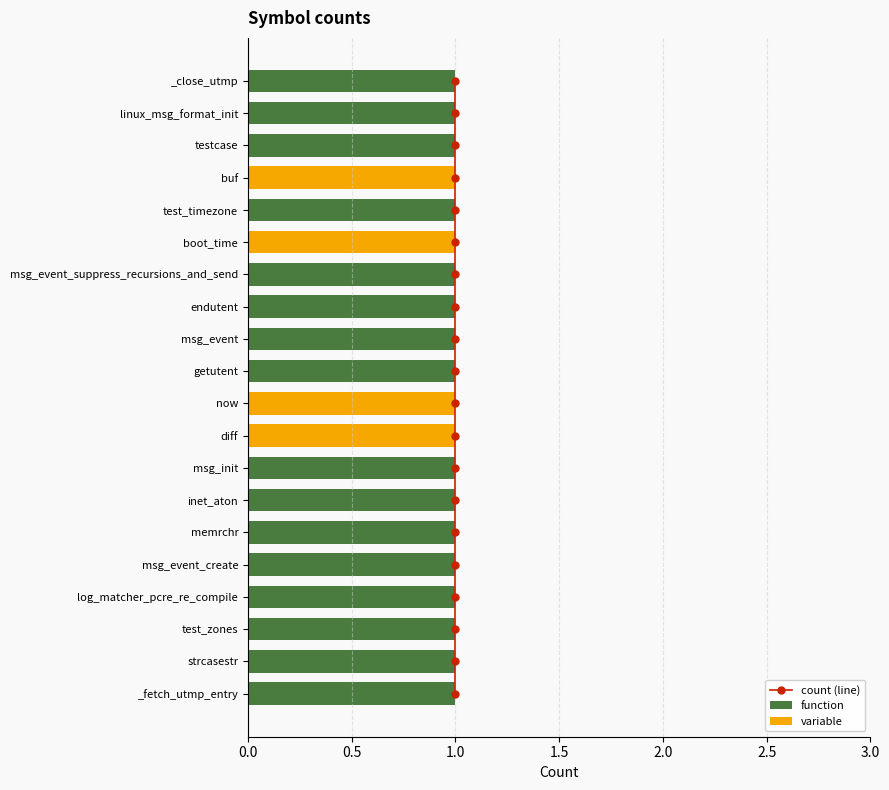

True or false: the data shows 28 at 1.0.

False